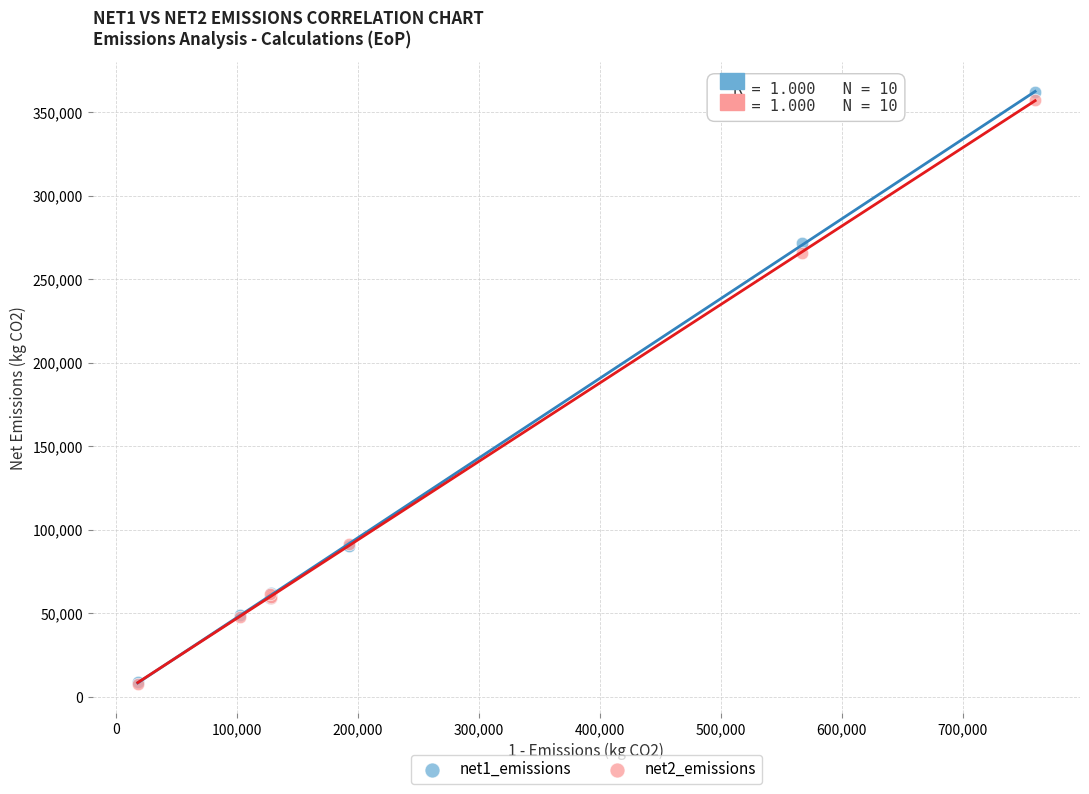

Which series reaches the maximum Y coordinate?

net1_emissions